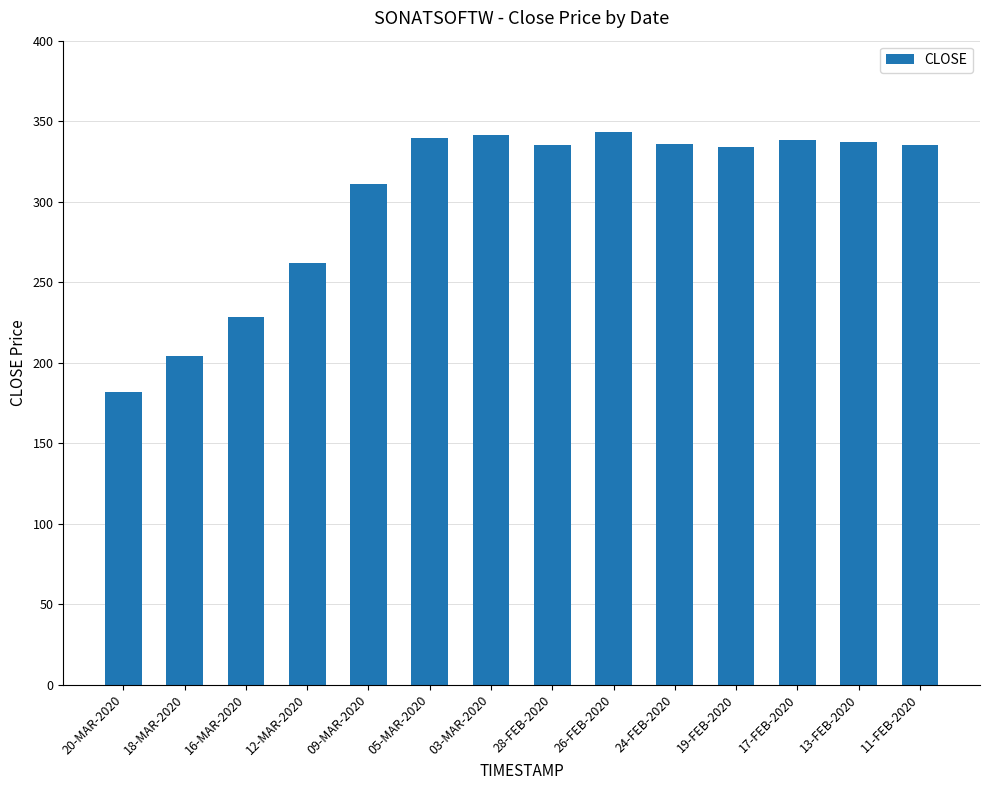

What is the label of the 8th bar from the right?

03-MAR-2020